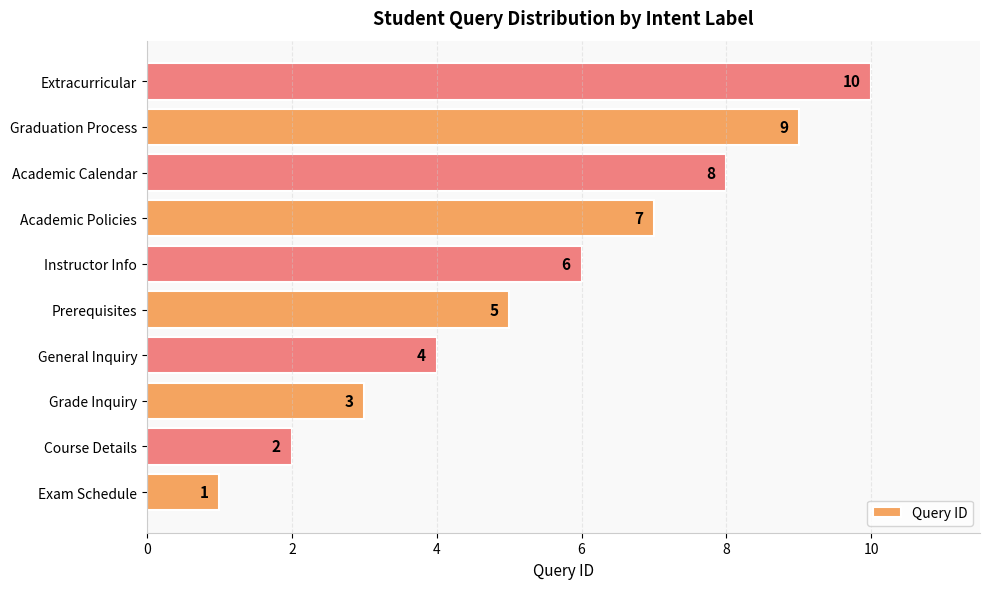

How many values are between 3 and 8?

6